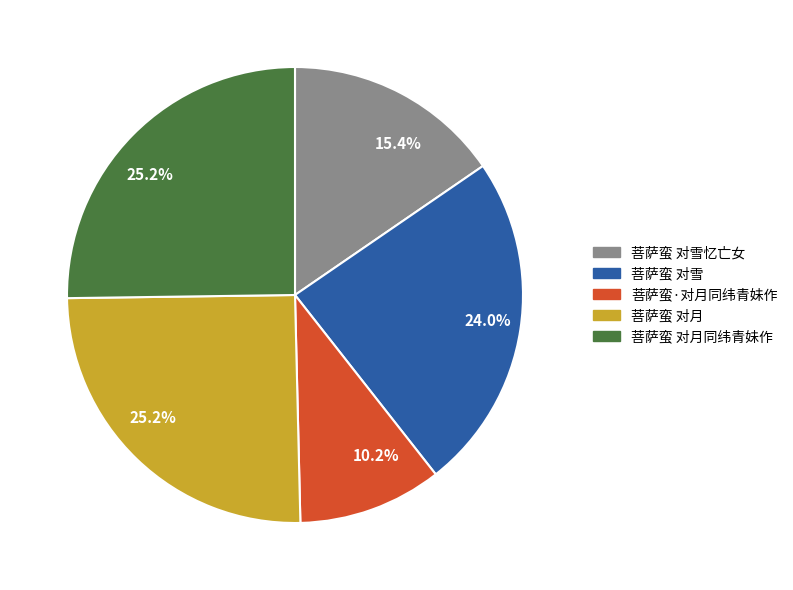

Does any single category account for the majority?

No